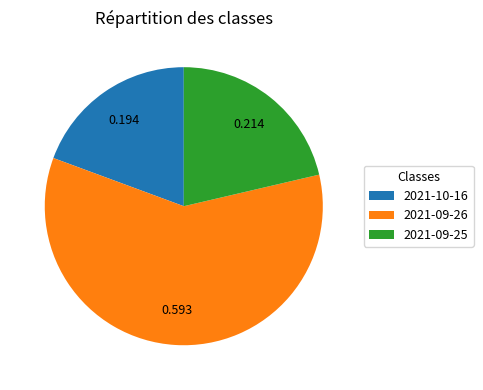

Do 2021-09-26 and 2021-09-25 together represent more than half of the pie?

Yes